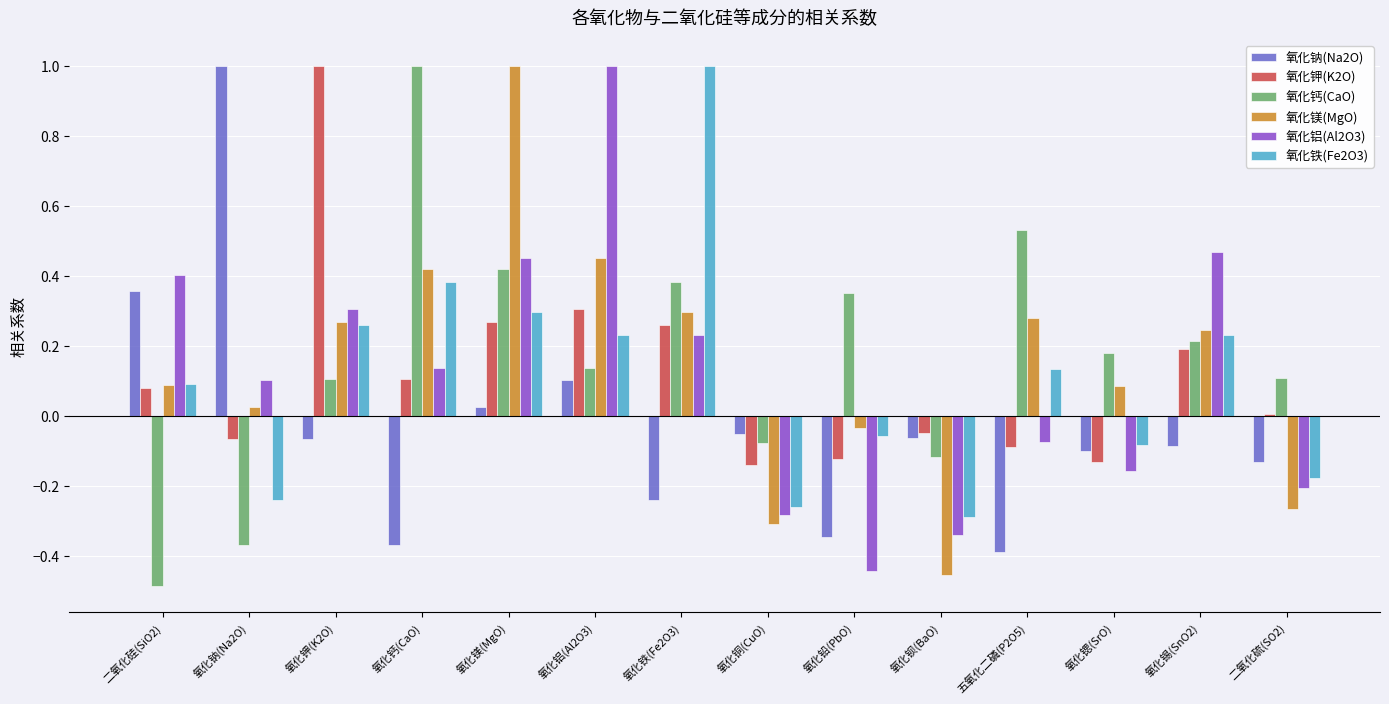

What is the difference between the second highest and second lowest values in the 氧化铝(Al2O3) series?

0.8